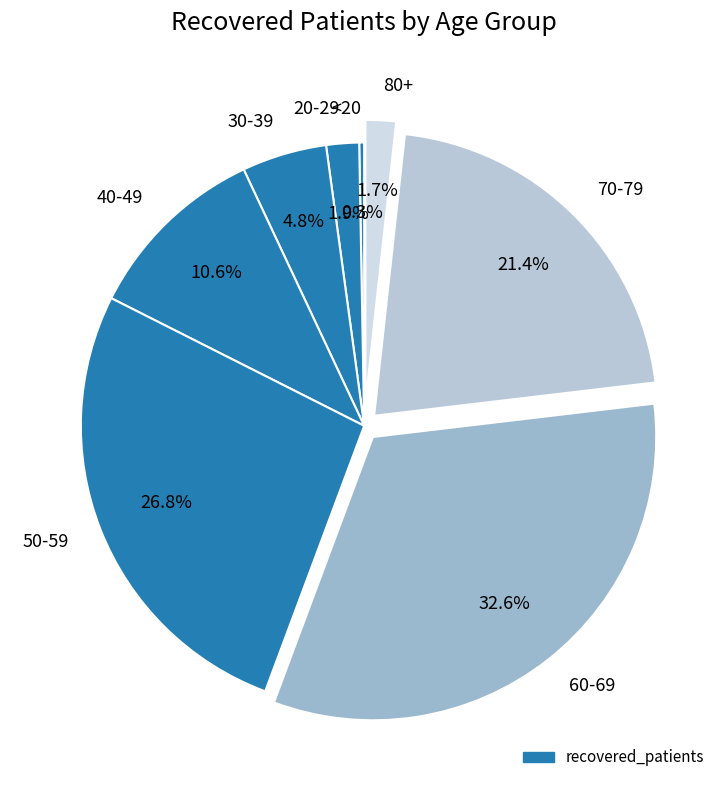

Which slice is the smallest?

<20